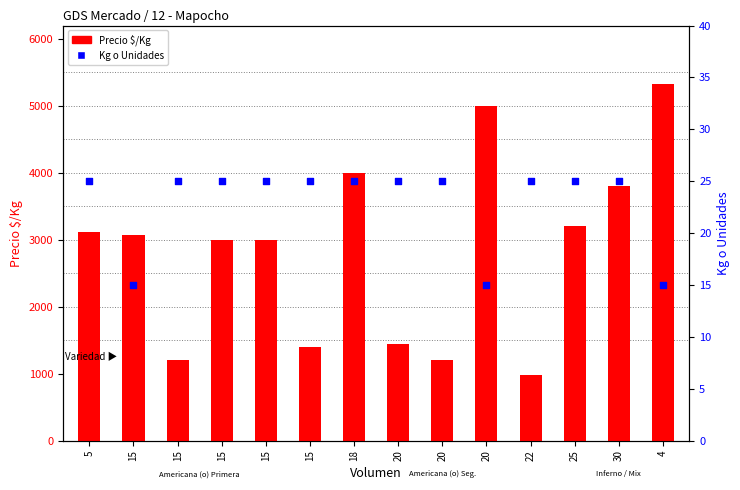

Which series has the largest total across all categories?

Precio $/Kg